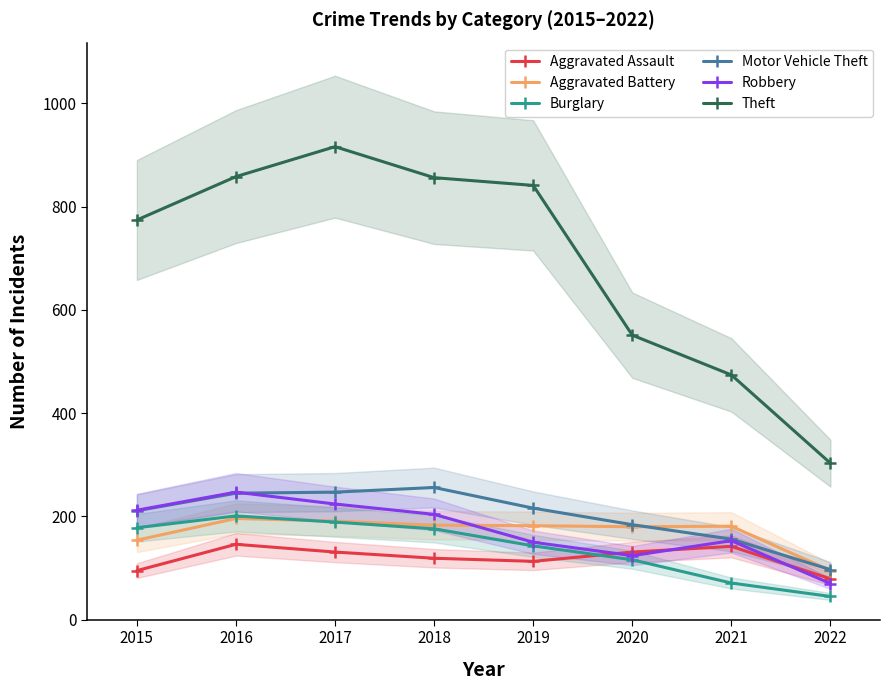

What is the minimum value for Burglary?

45